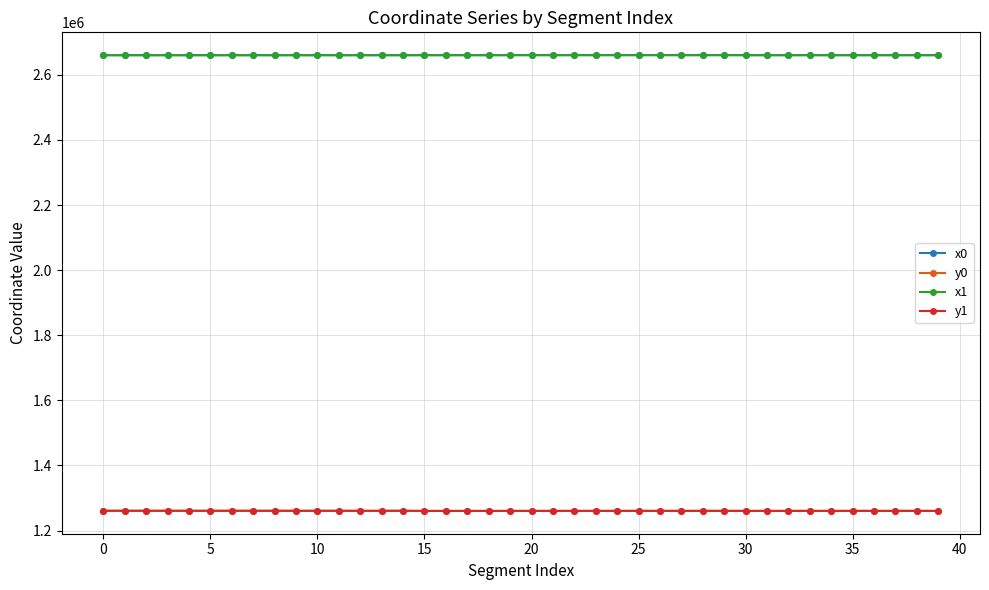

True or false: y1 has more than 0 interior local peaks.

True